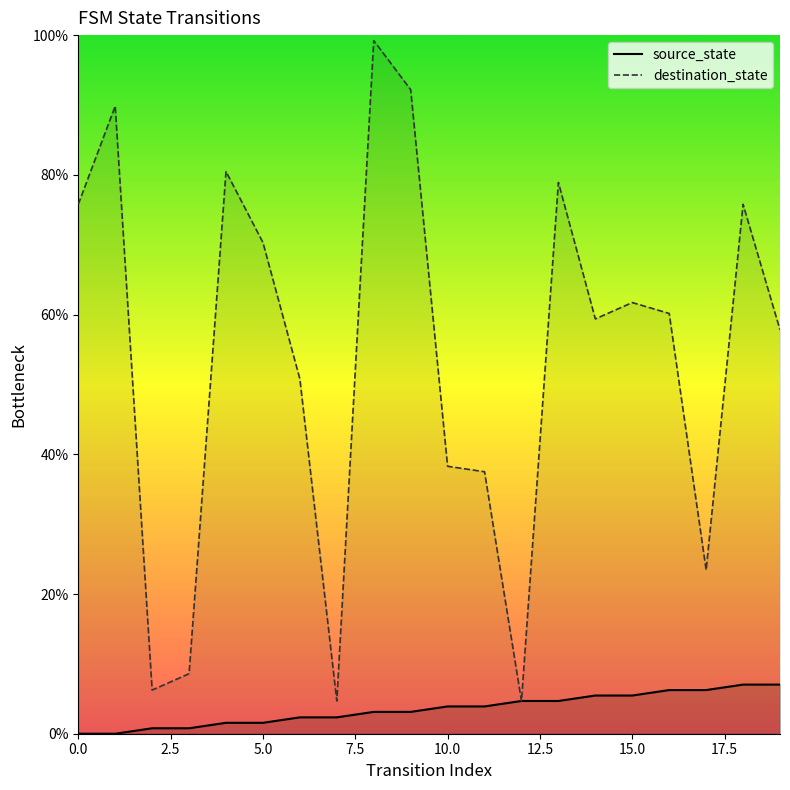

What is the value of the destination_state point at the 16th from the left?

61.7